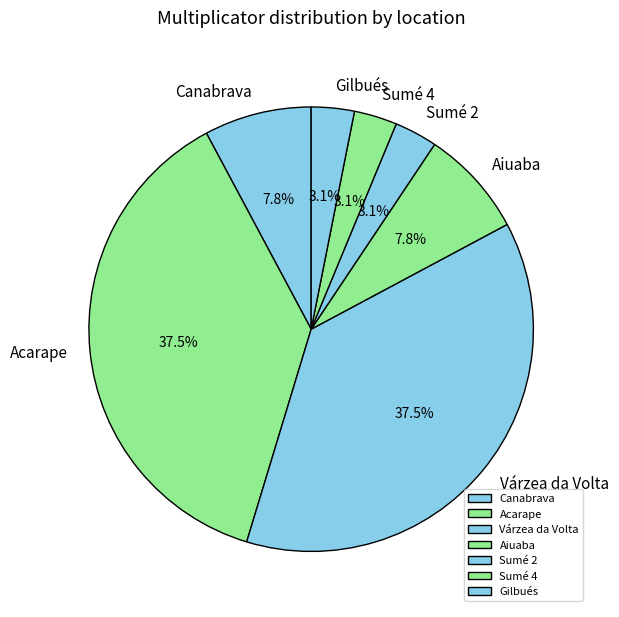

How many slices are in this pie chart?

7